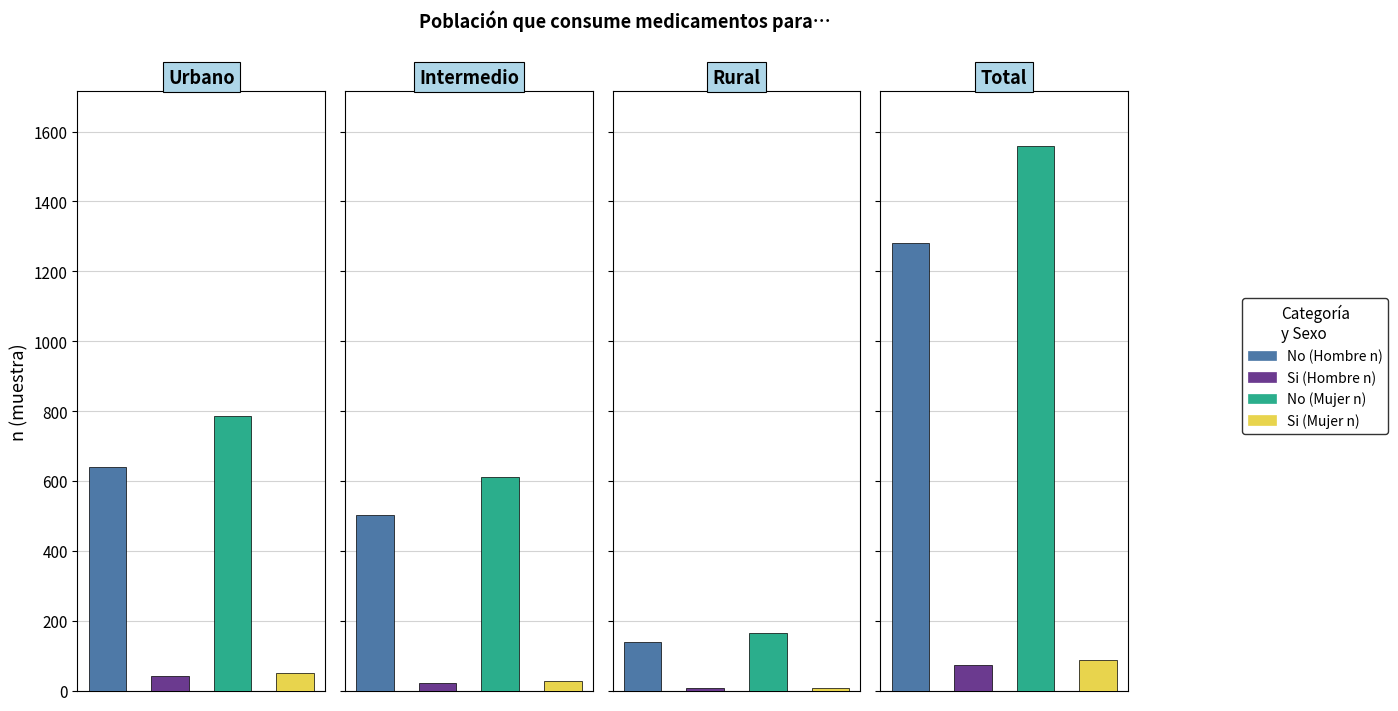

Reading right to left, extract all data points from this chart.

No (Hombre n): Total=1282	Rural=139	Intermedio=503	Urbano=640
Si (Hombre n): Total=72	Rural=8	Intermedio=22	Urbano=42
No (Mujer n): Total=1560	Rural=164	Intermedio=610	Urbano=786
Si (Mujer n): Total=87	Rural=8	Intermedio=28	Urbano=51